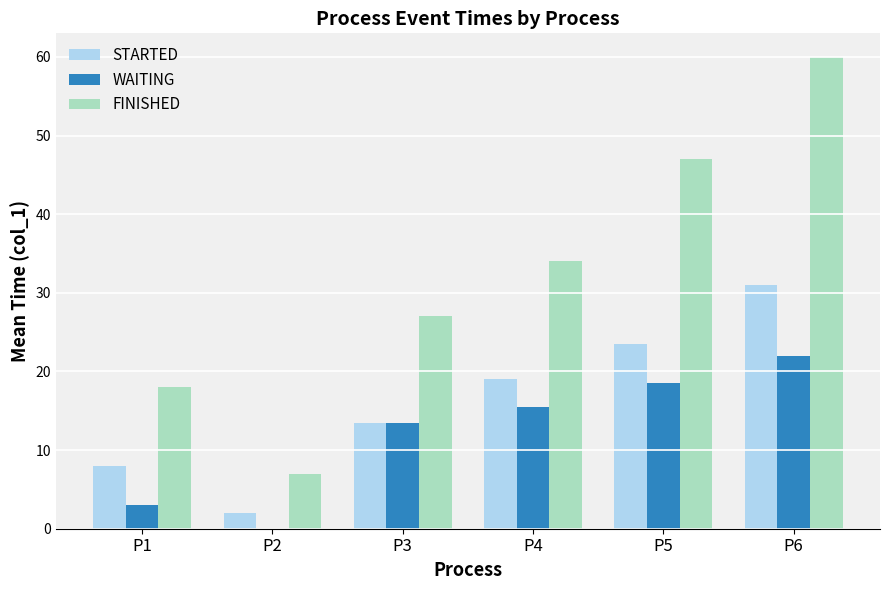

What is the sum of the FINISHED values at P4 and P2?

41.0